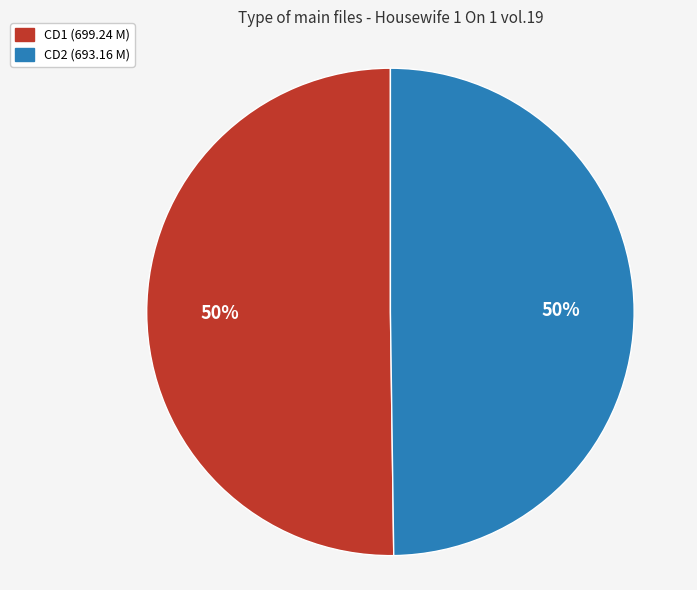

To the nearest percent, what is the average slice percentage?

50%